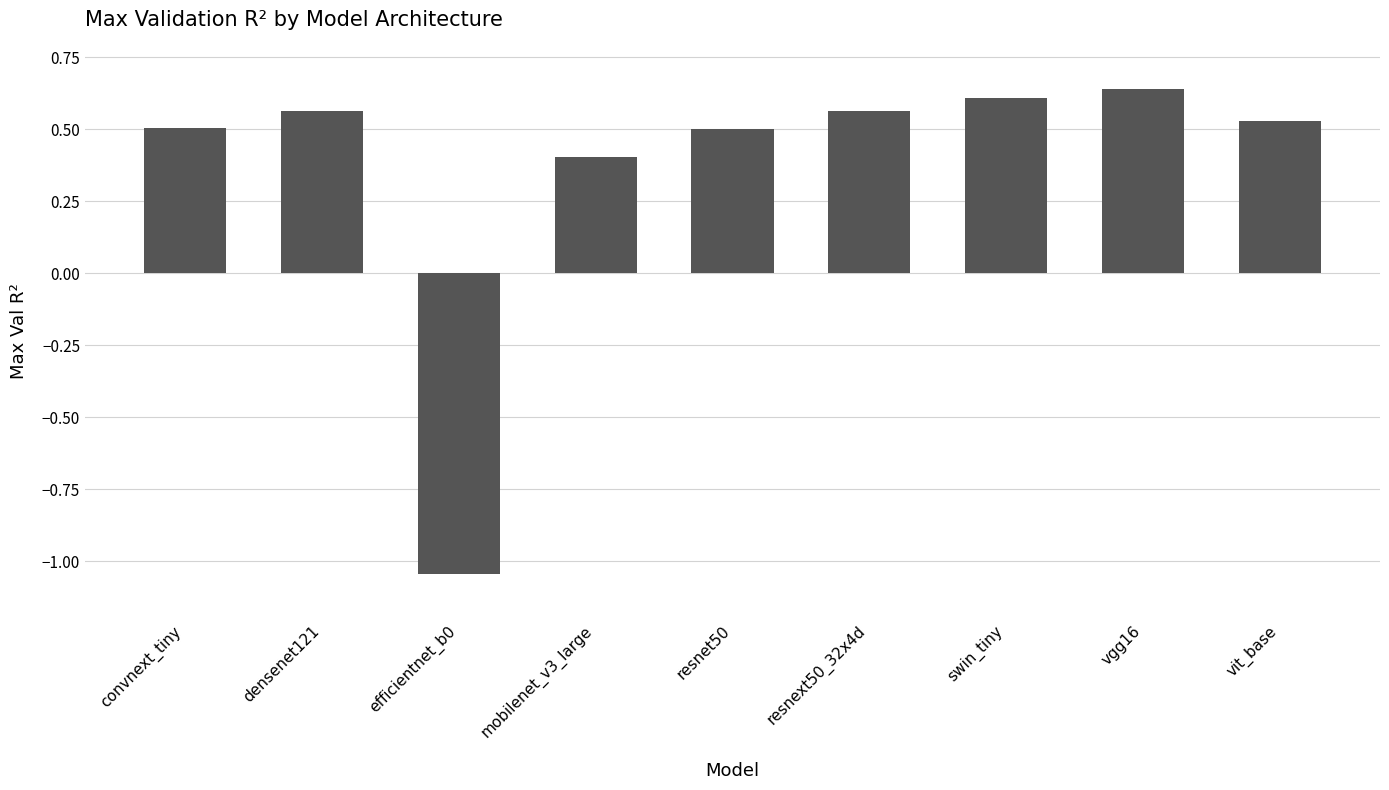

How many data points are above 0?

8